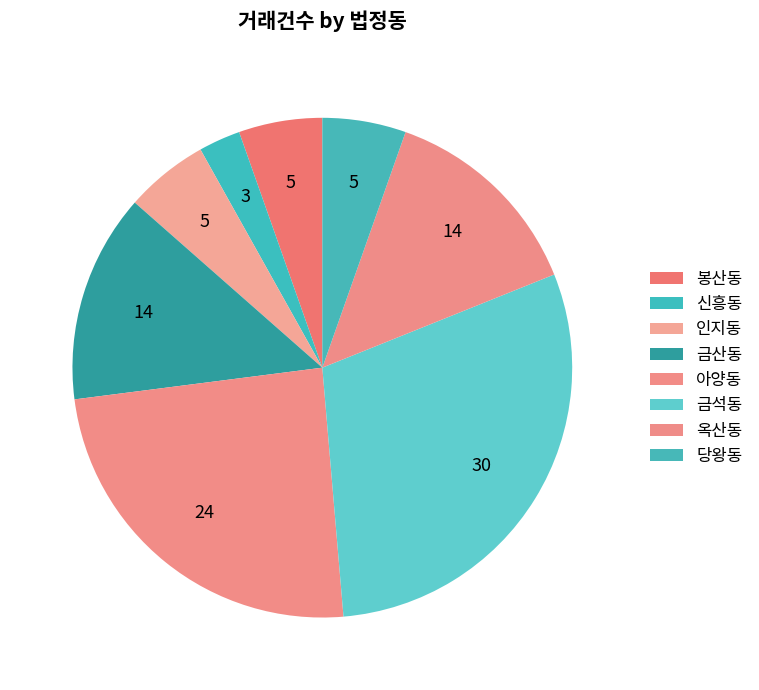

Is the sum of 금석동 and 인지동 greater than half?

No